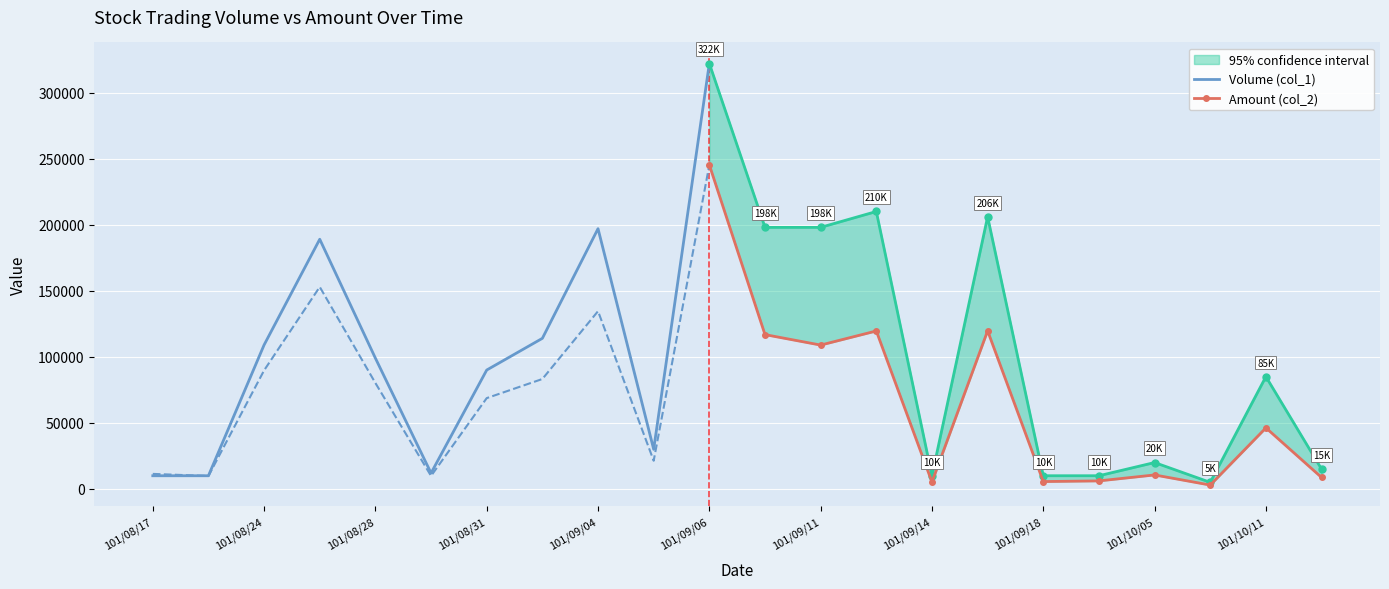

What is the average value of the Volume (col_1) series?

97682